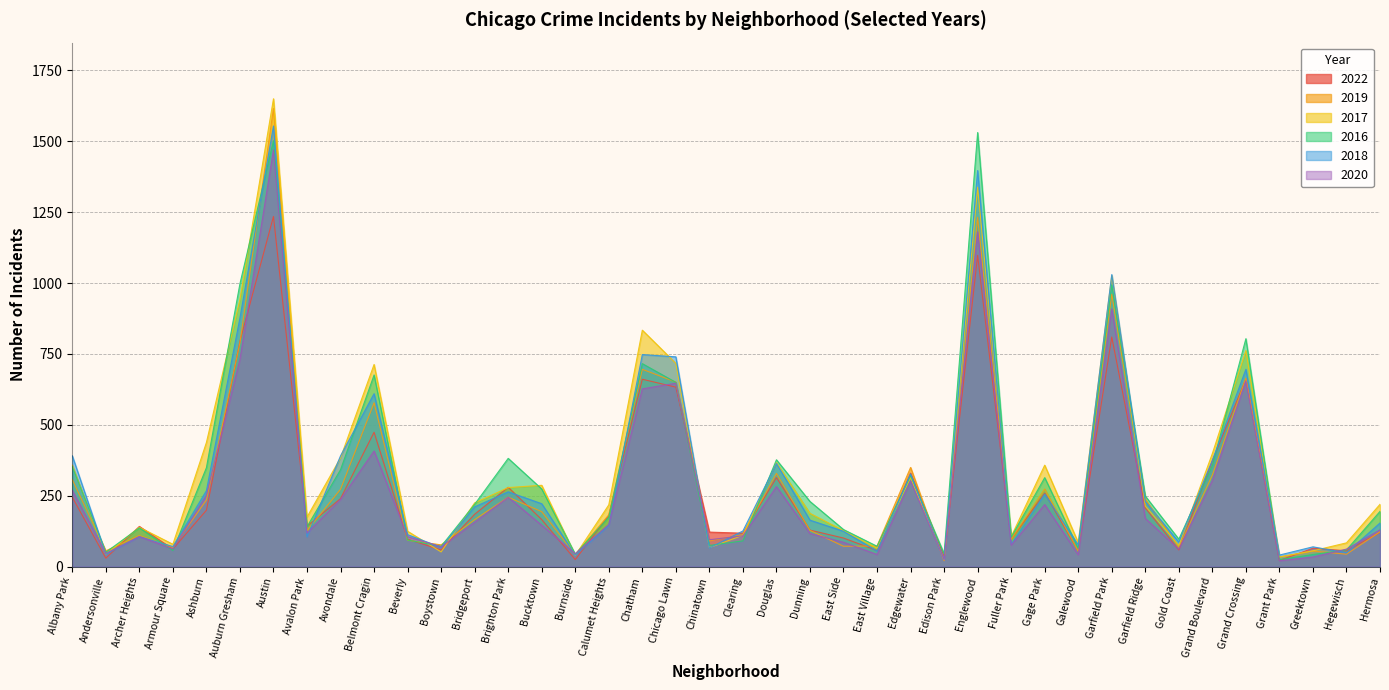

What is the greatest value displayed?

1650